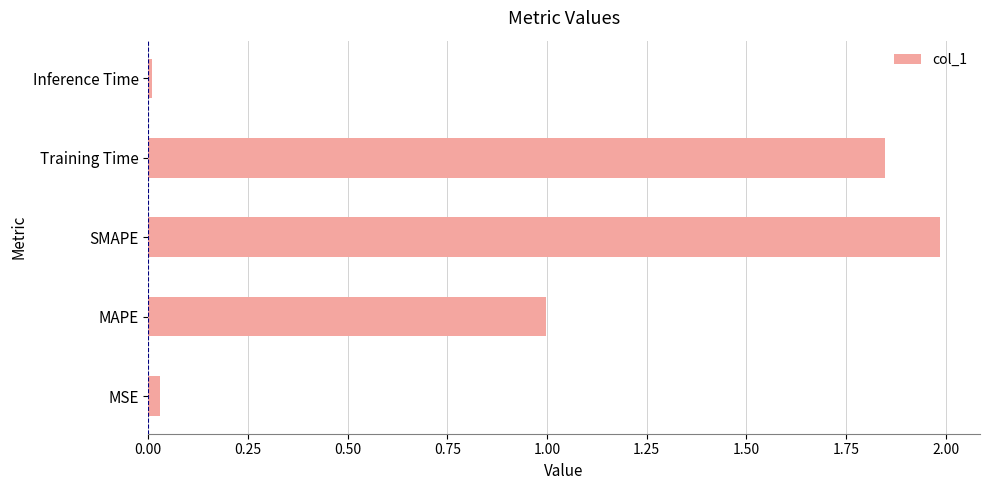

List the labels in order of value, largest first.

SMAPE, Training Time, MAPE, MSE, Inference Time